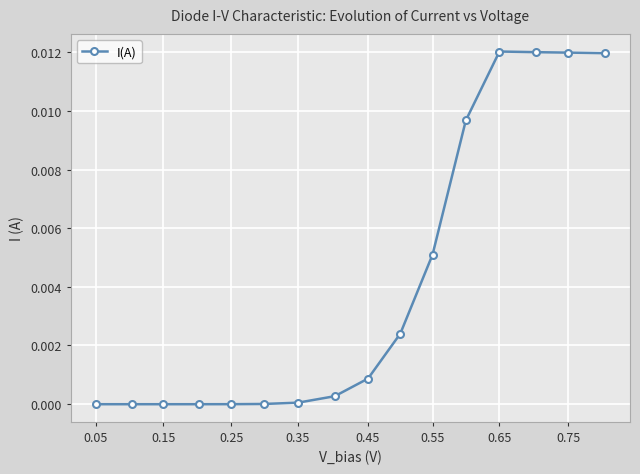

How many series are shown in this chart?

1